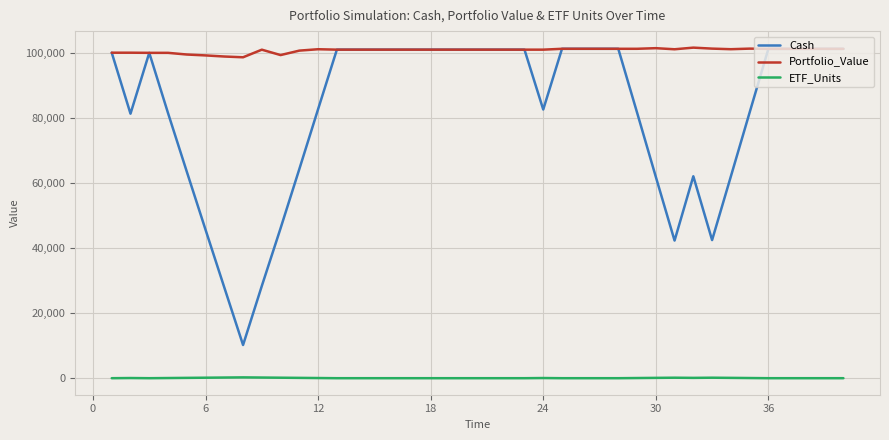

How many lines are shown in the chart?

3